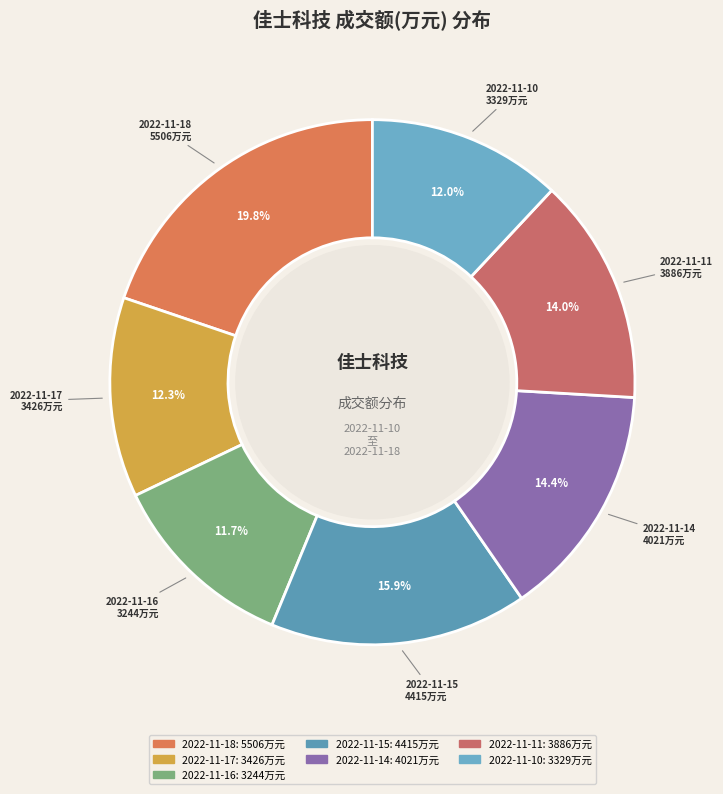

To the nearest percent, what is the combined percentage of 2022-11-14 and 2022-11-17?

27%